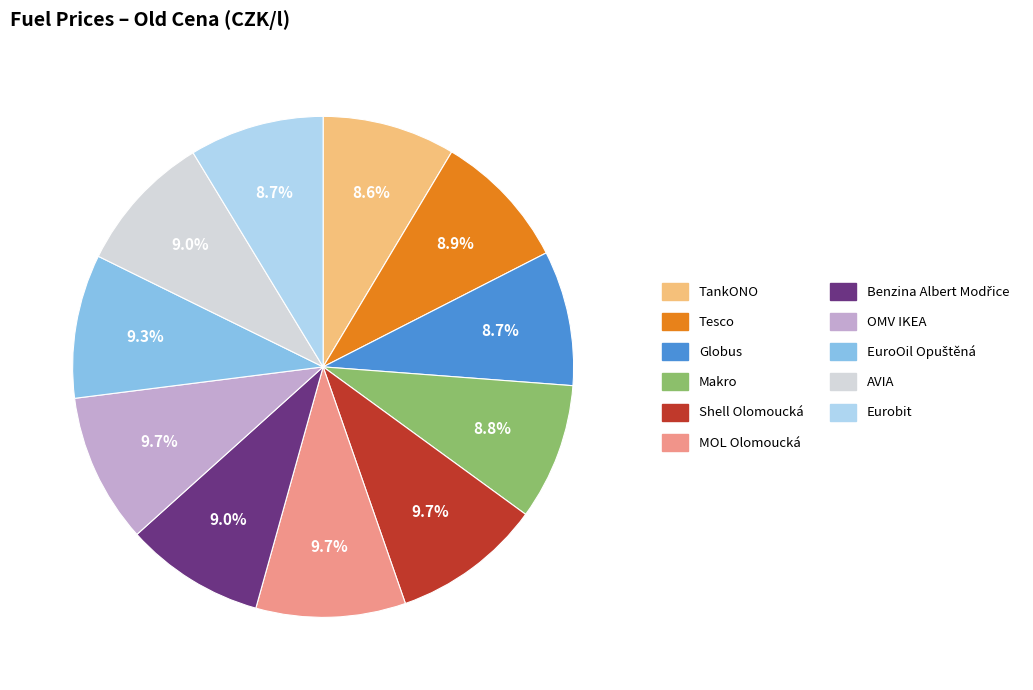

Approximately how many times larger is the value at Eurobit compared to AVIA?

1.0